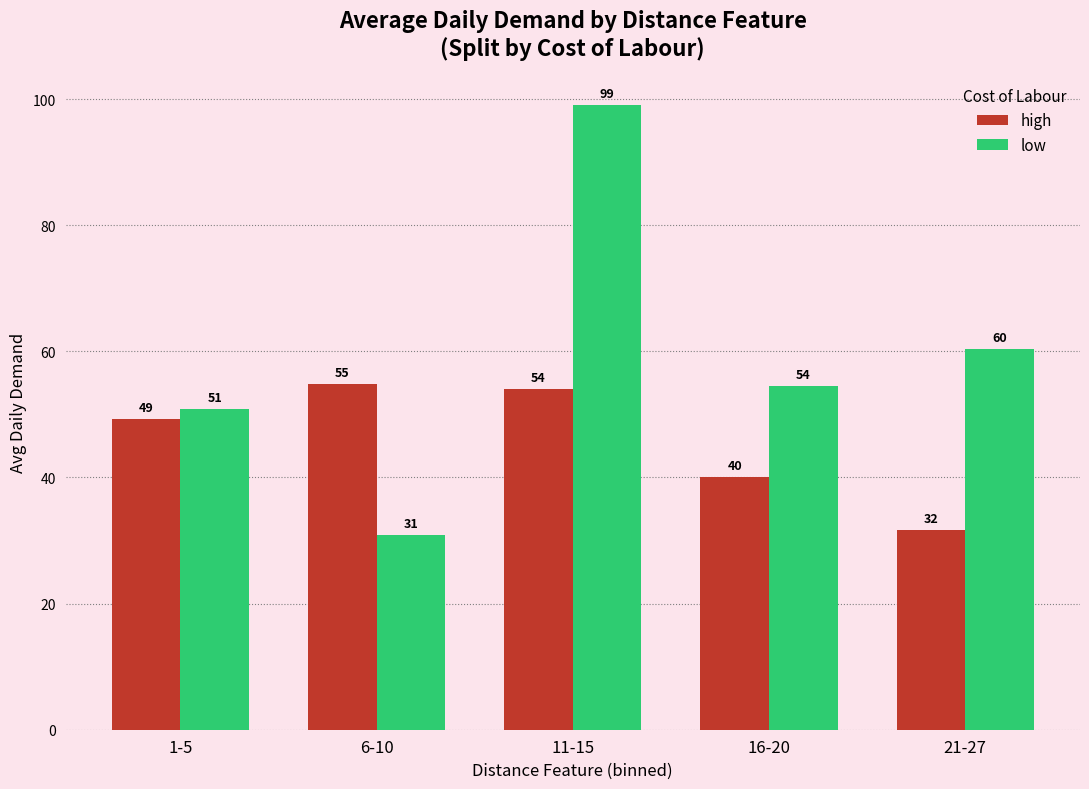

What is the sum of the low values at 1-5 and 11-15?

149.8